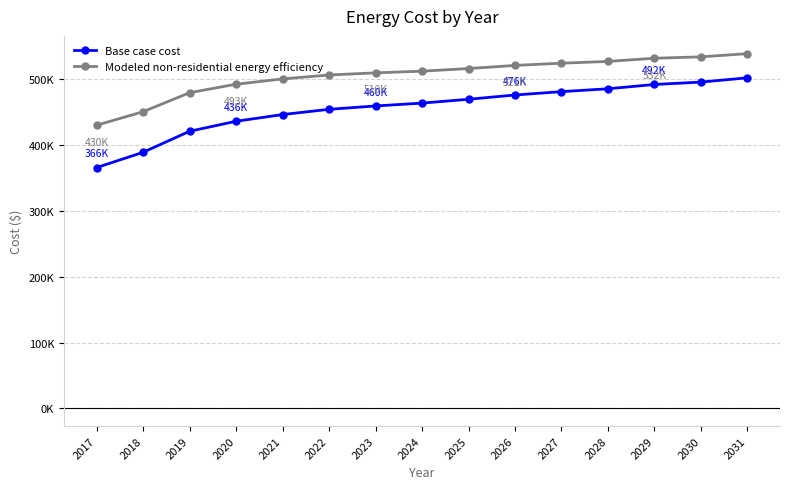

Rank the series at 2021 from lowest to highest value.

Base case cost, Modeled non-residential energy efficiency